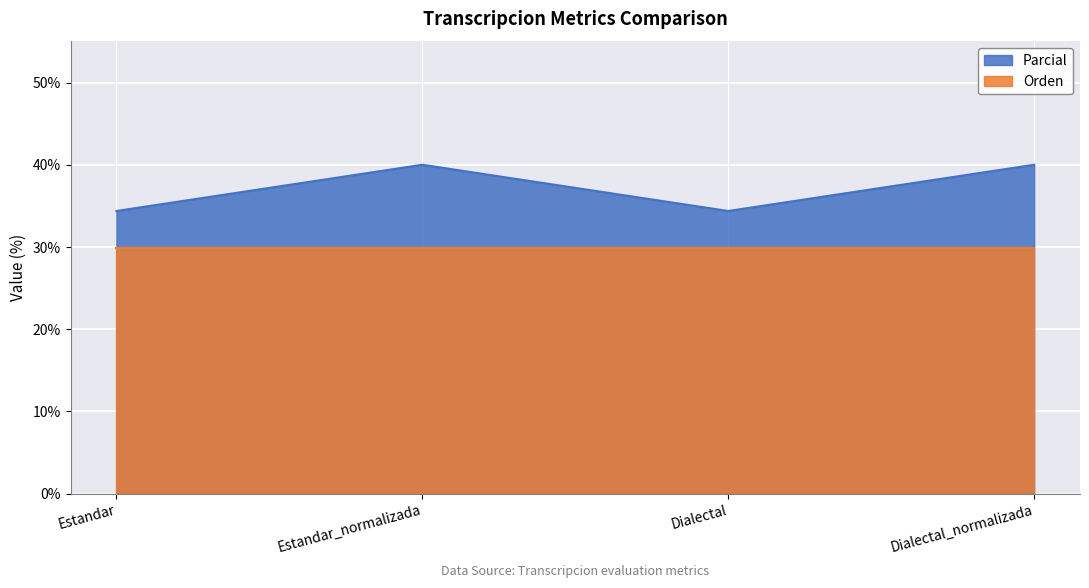

What is the minimum value shown in the chart?

29.9